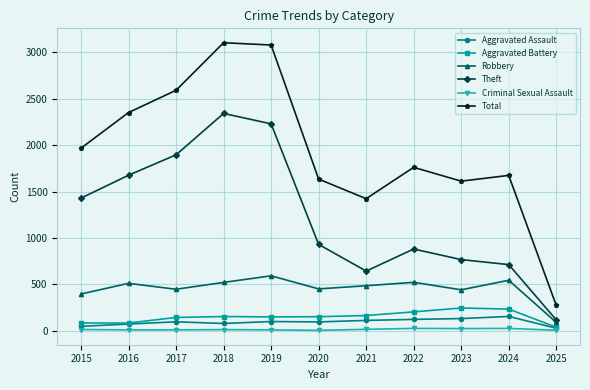

Which series has the largest total across all categories?

Total